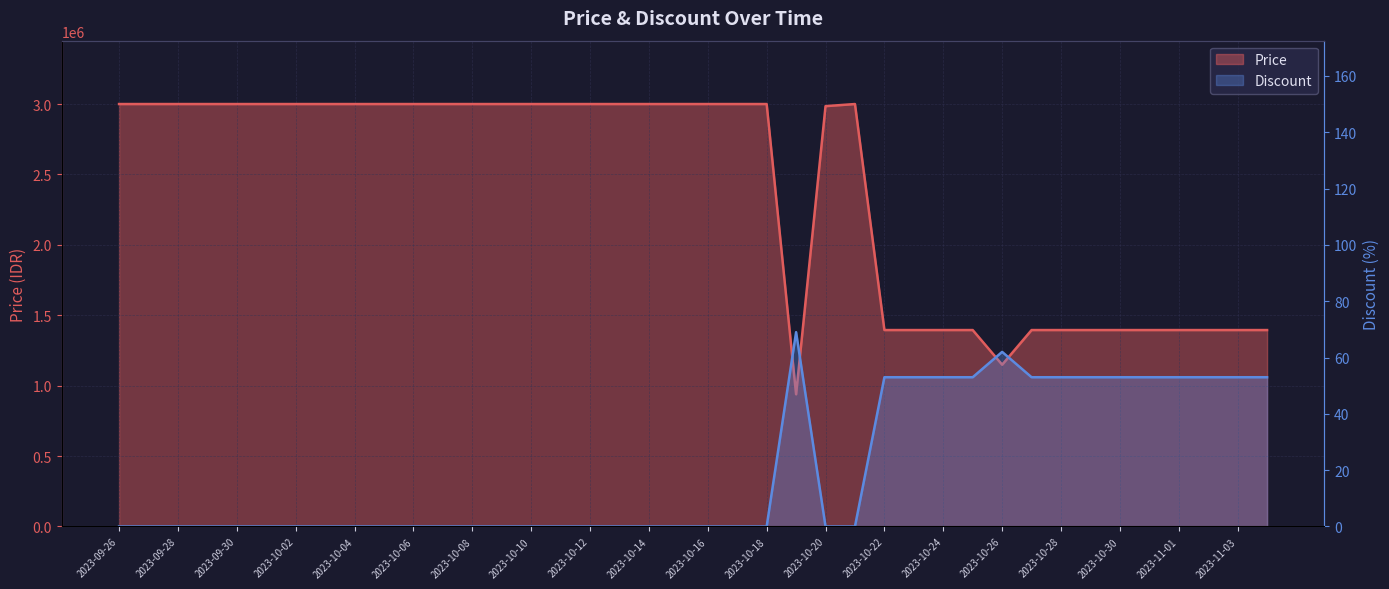

Does the chart have visible grid lines?

Yes